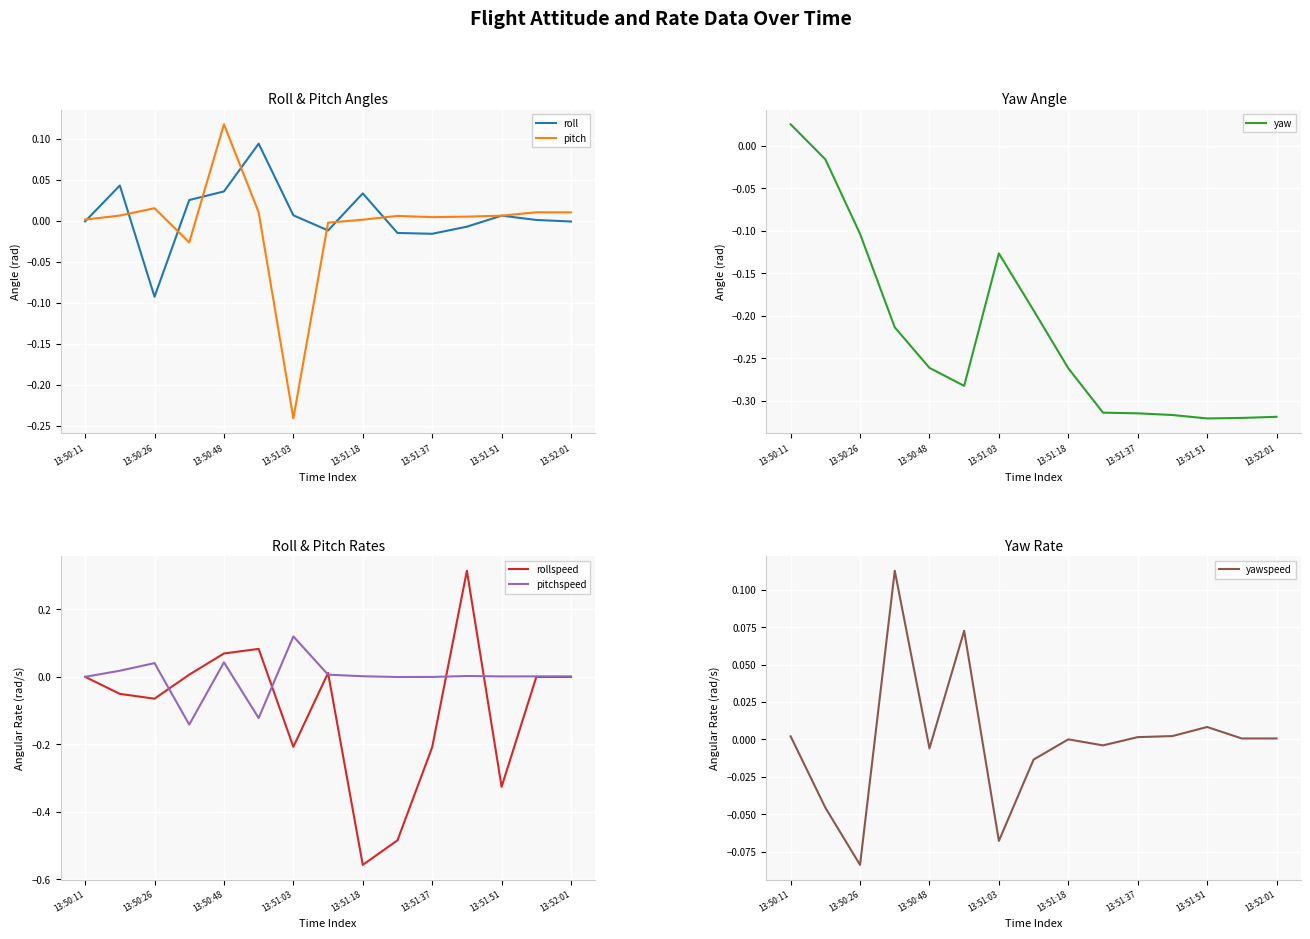

Is it true that pitch equals -0.1 at 13:51:03?

False